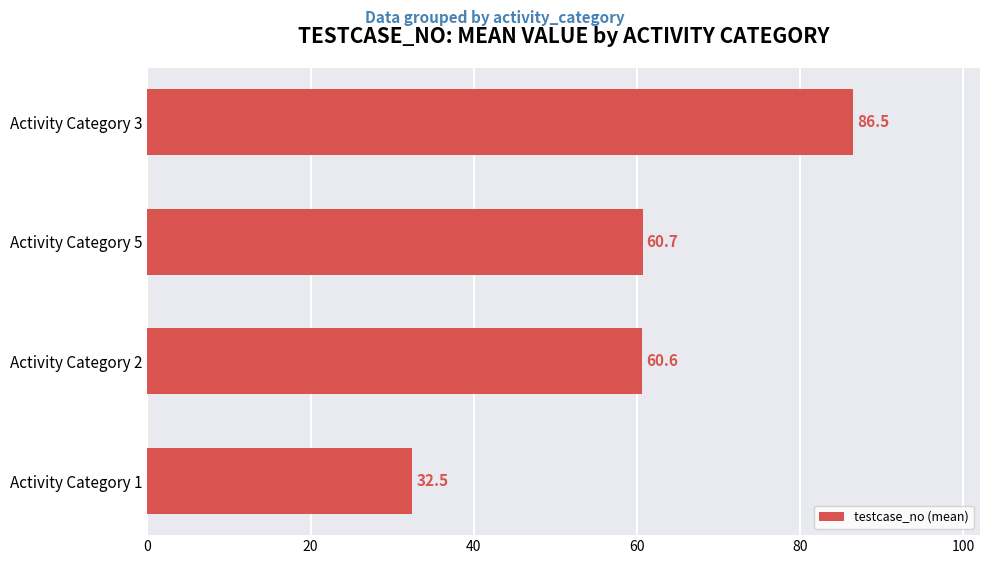

List the labels in order of value, smallest first.

Activity Category 1, Activity Category 2, Activity Category 5, Activity Category 3